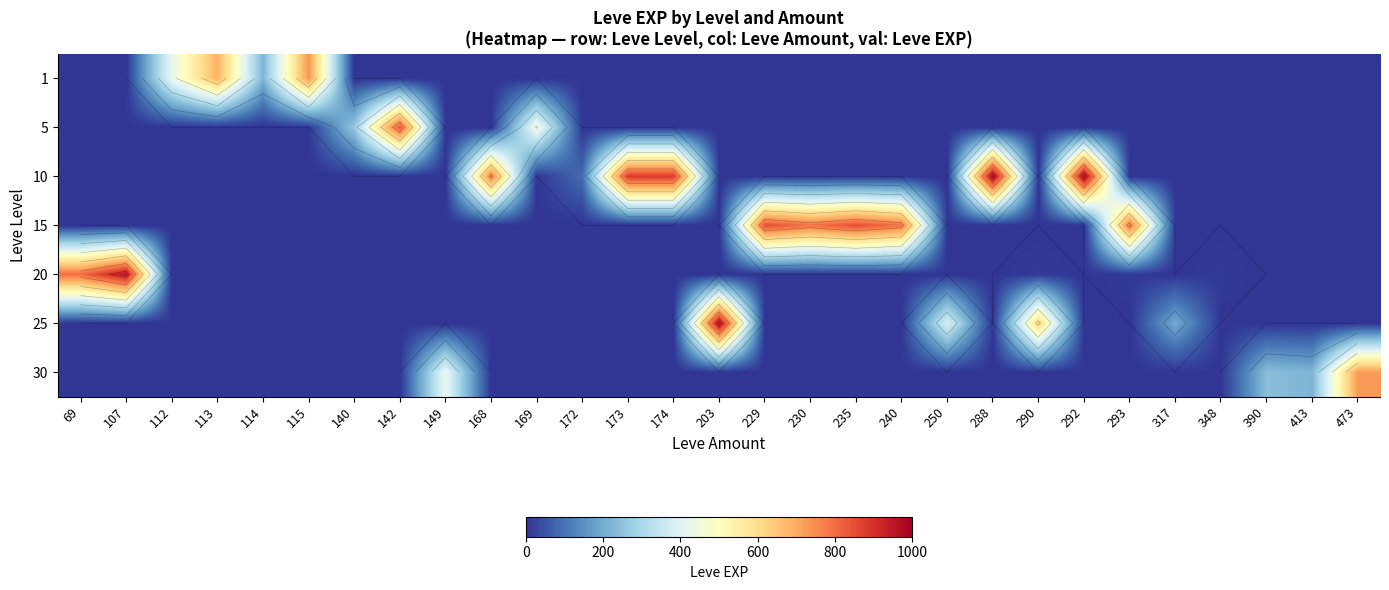

Which category has the lowest value in the 20 series?

112